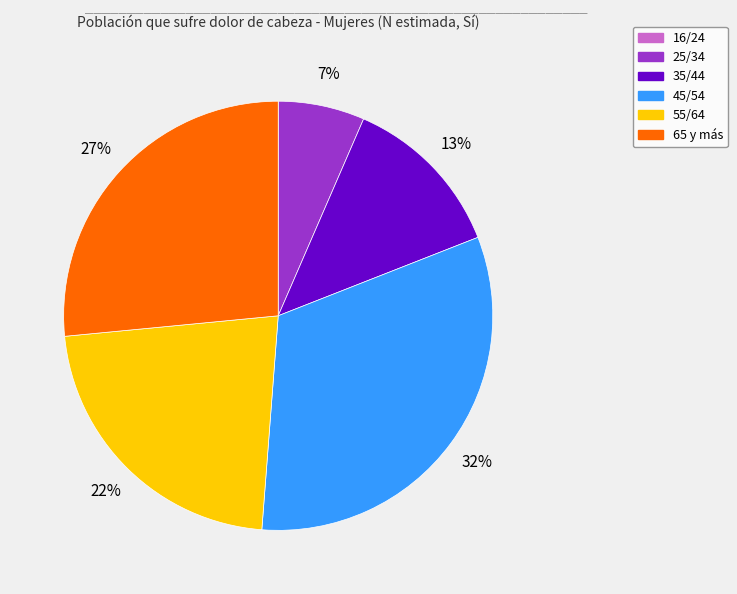

To the nearest percent, what percentage of the pie is 55/64?

22%